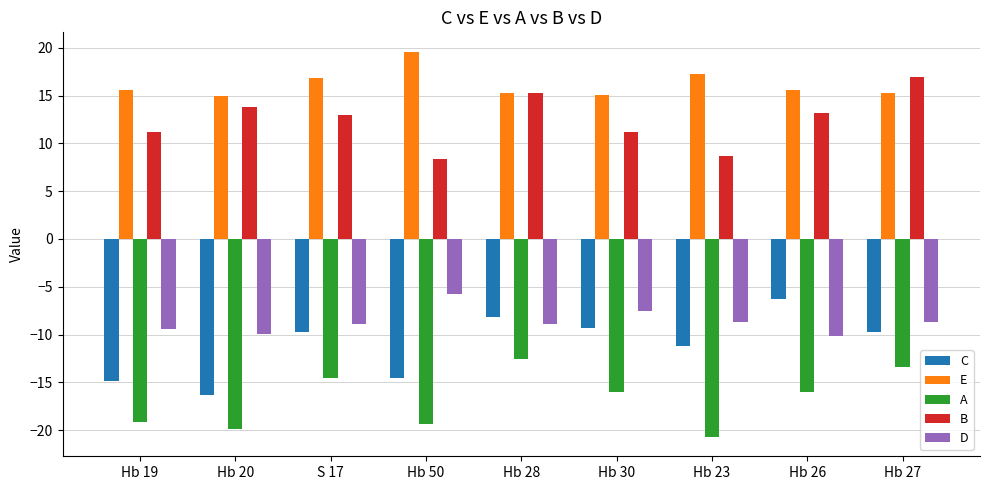

How many values in the D series are below -8?

7